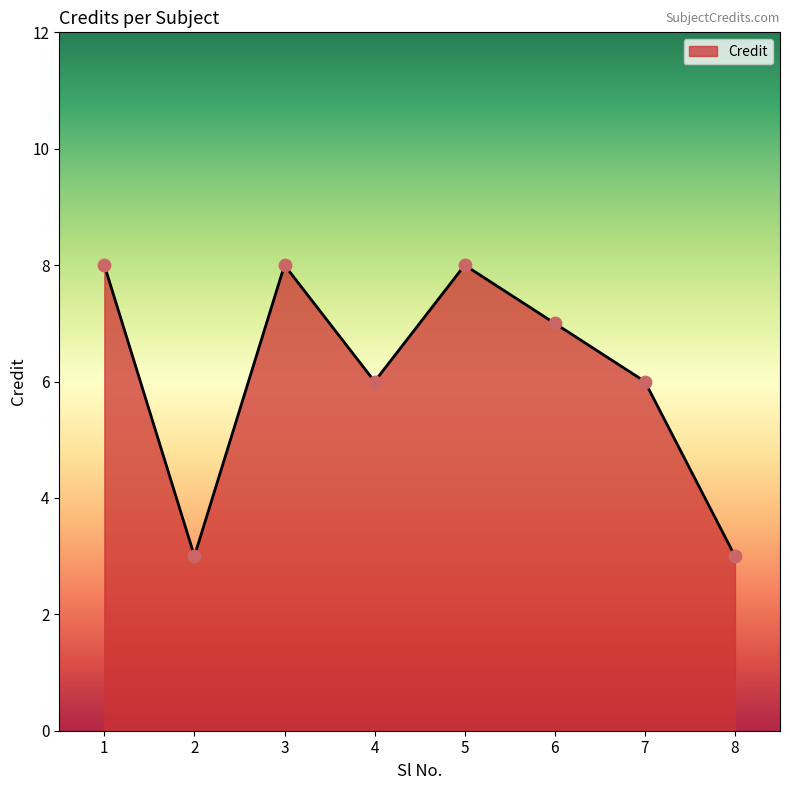

What is the ratio of the value at 4 to the value at 8?

2.0